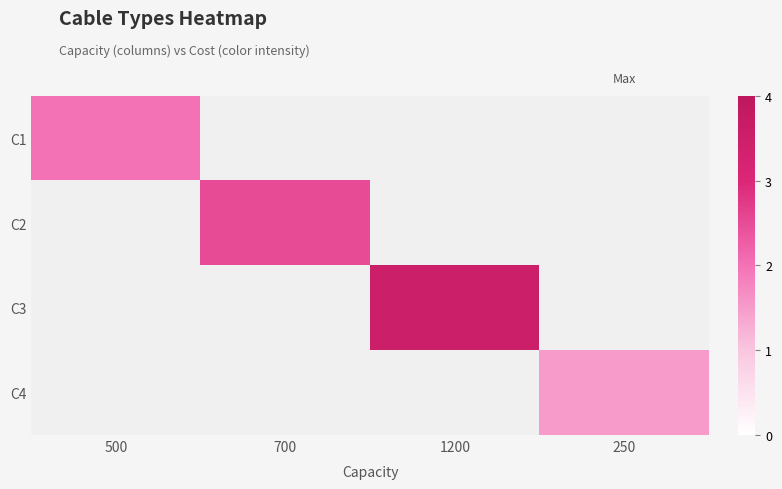

What is the minimum value shown in the chart?

1.5